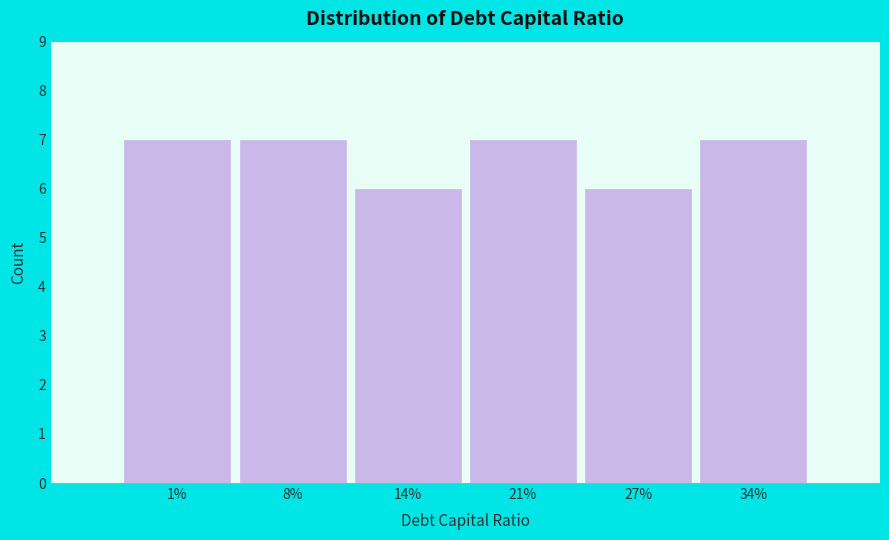

Reading left to right, what are all the values shown in this chart?

1%=7	8%=7	14%=6	21%=7	27%=6	34%=7